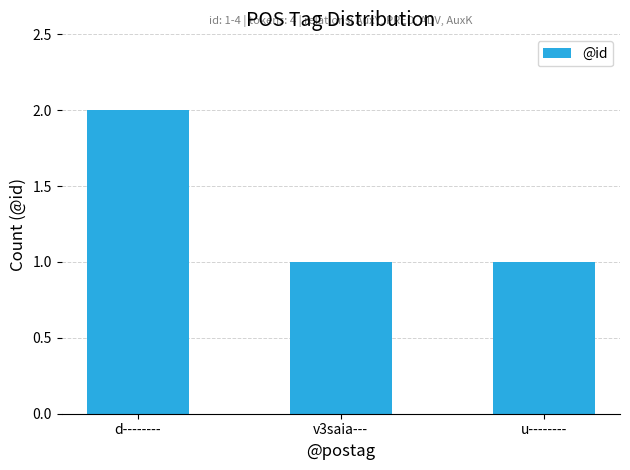

What is the value of the 2nd bar from the left?

1